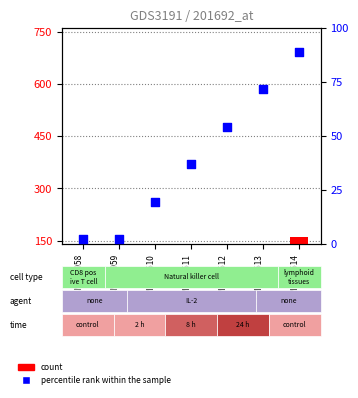

Which series contains the highest Y value?

count